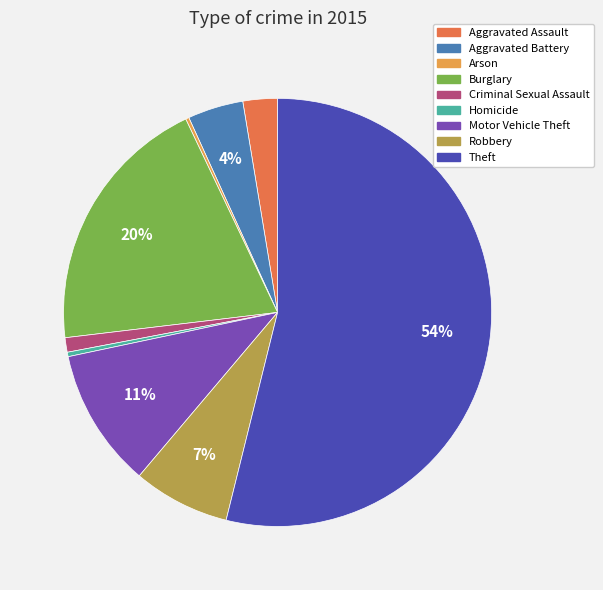

To the nearest percent, what is the average slice percentage?

11%